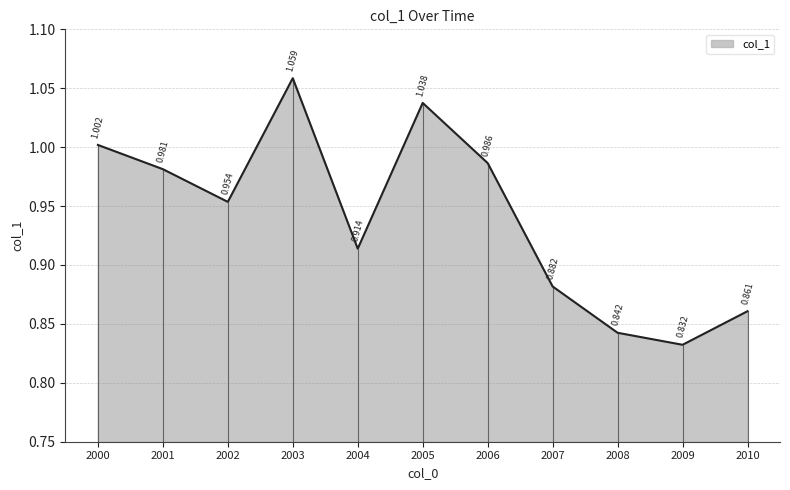

List the labels in order of value, largest first.

2003, 2005, 2000, 2006, 2001, 2002, 2004, 2007, 2010, 2008, 2009